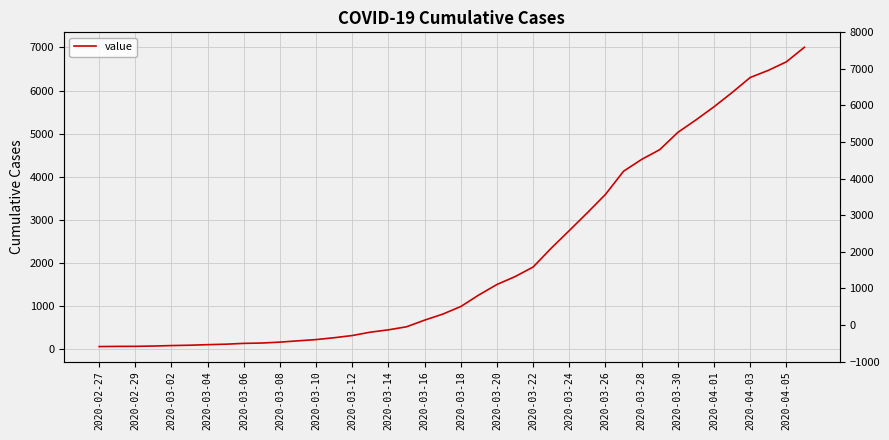

What position from the right is 27?

13